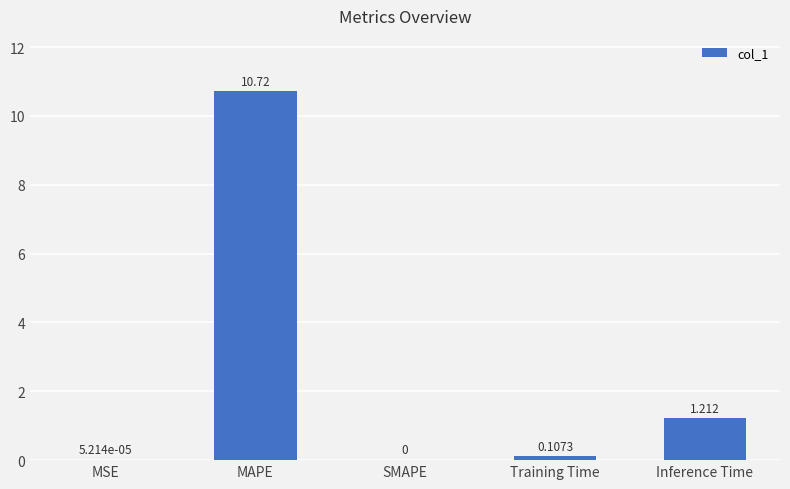

How many categories are shown in the chart?

5